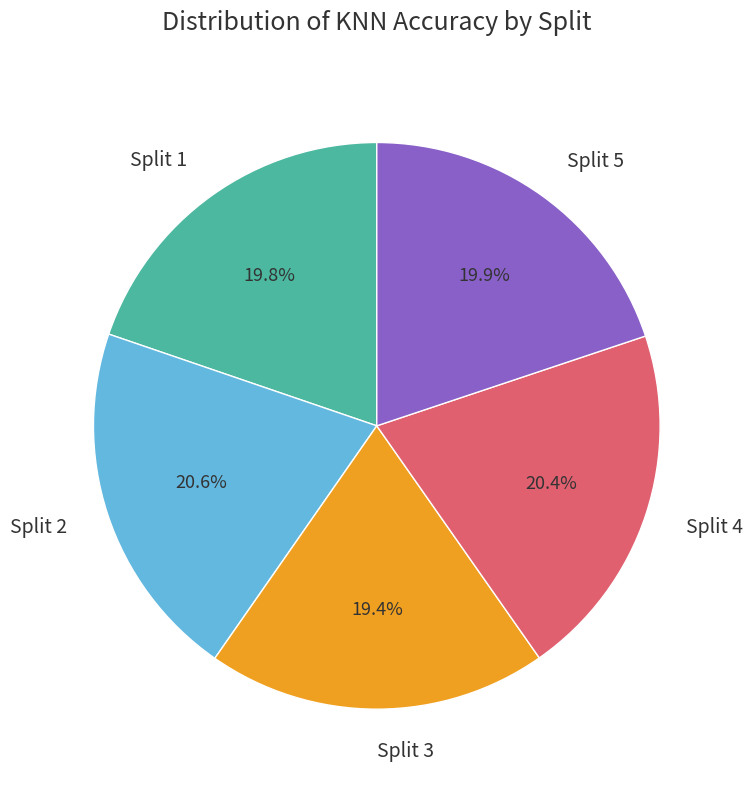

True or false: Split 3 accounts for 19% of the total.

True